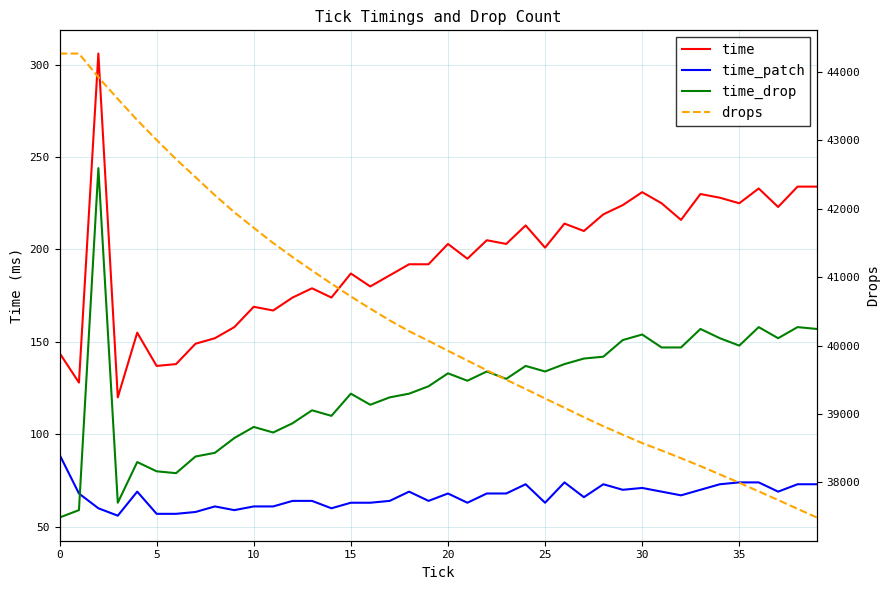

What are all the series names shown in the legend?

time, time_patch, time_drop, drops